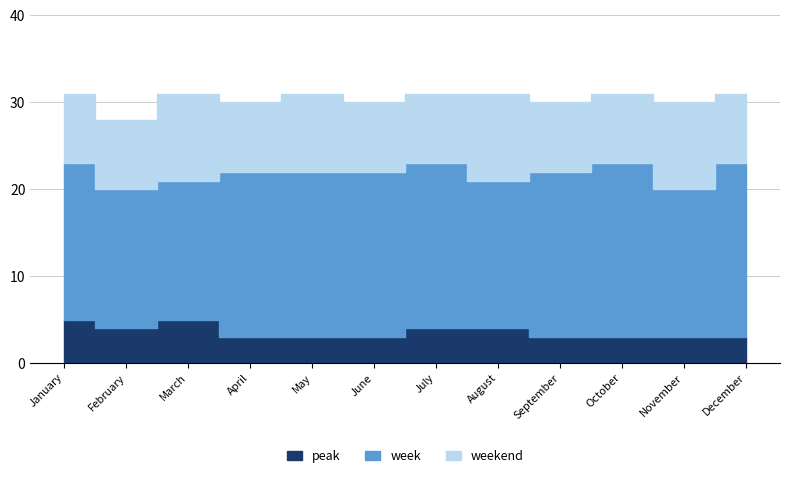

Which category has the highest value across all series?

October